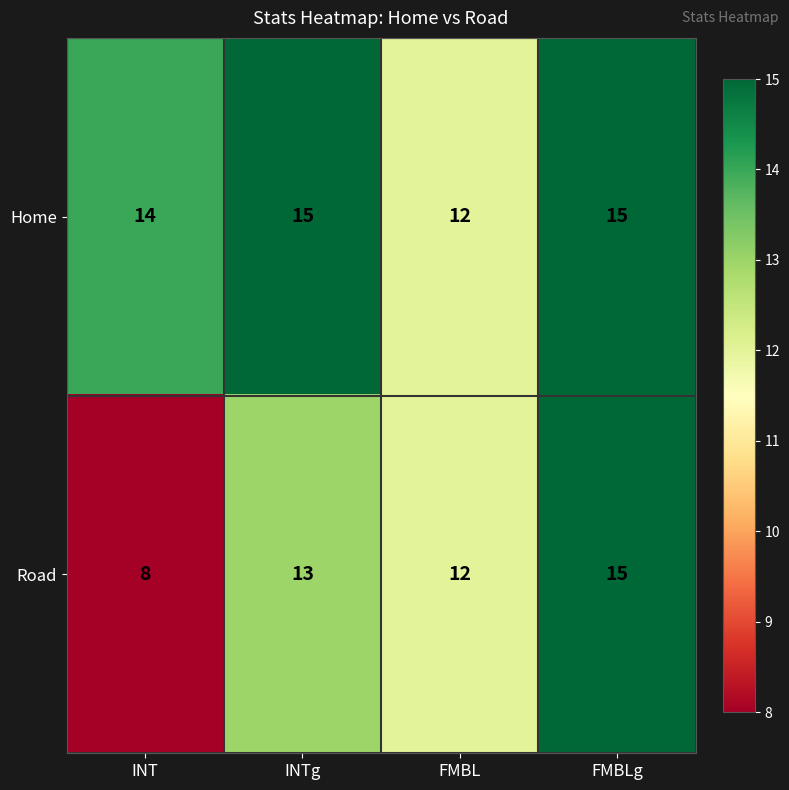

Reading left to right, transcribe all the data shown in this chart.

Home: INT=14	INTg=15	FMBL=12	FMBLg=15
Road: INT=8	INTg=13	FMBL=12	FMBLg=15